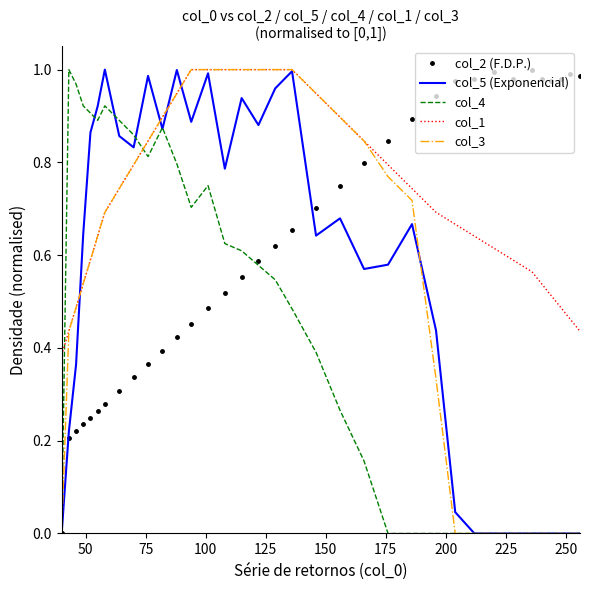

Which series has the largest total across all categories?

col_1